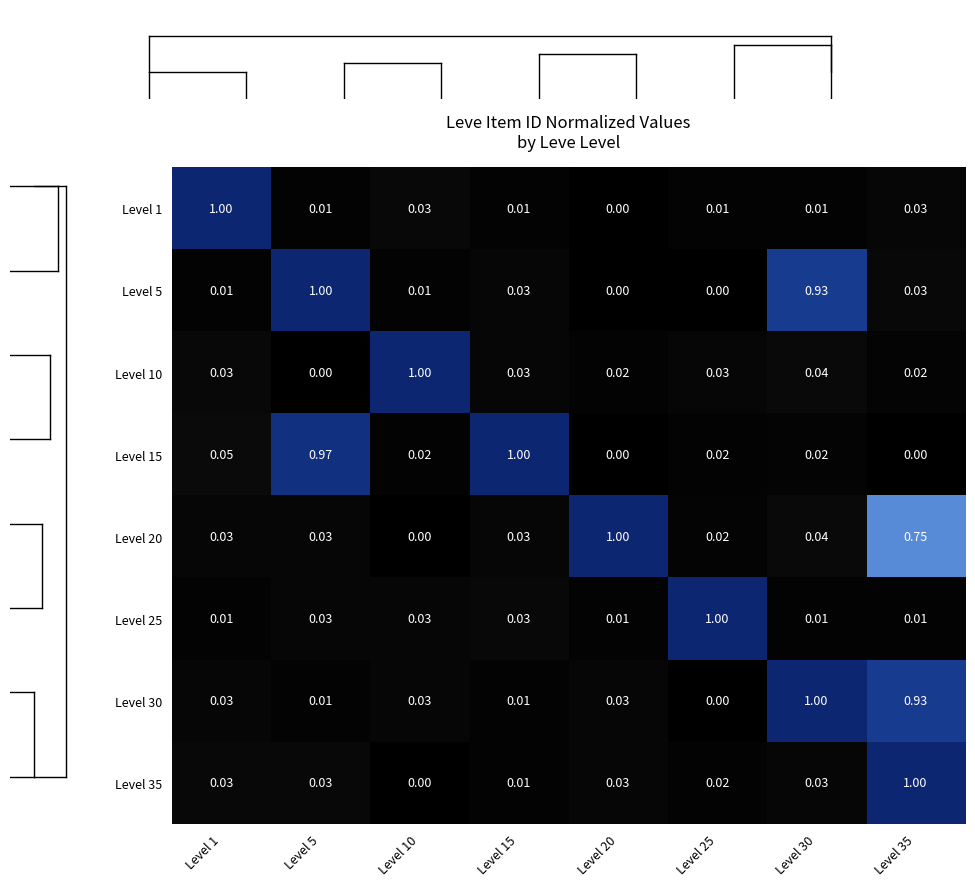

At which label is Level 35 closest to 0?

Level 10